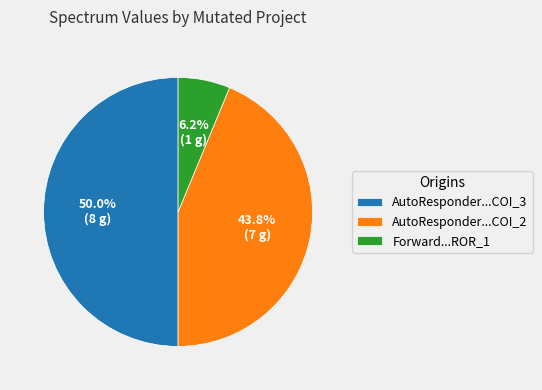

Between Forward...ROR_1 and AutoResponder...COI_2, which is larger?

AutoResponder...COI_2